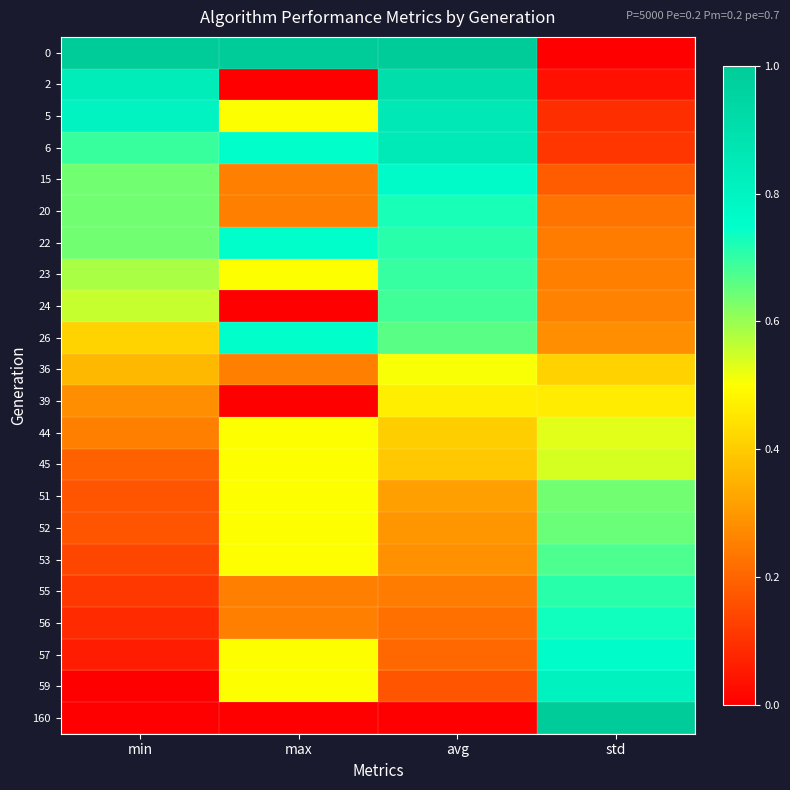

At which category is the sum across all series the highest?

avg